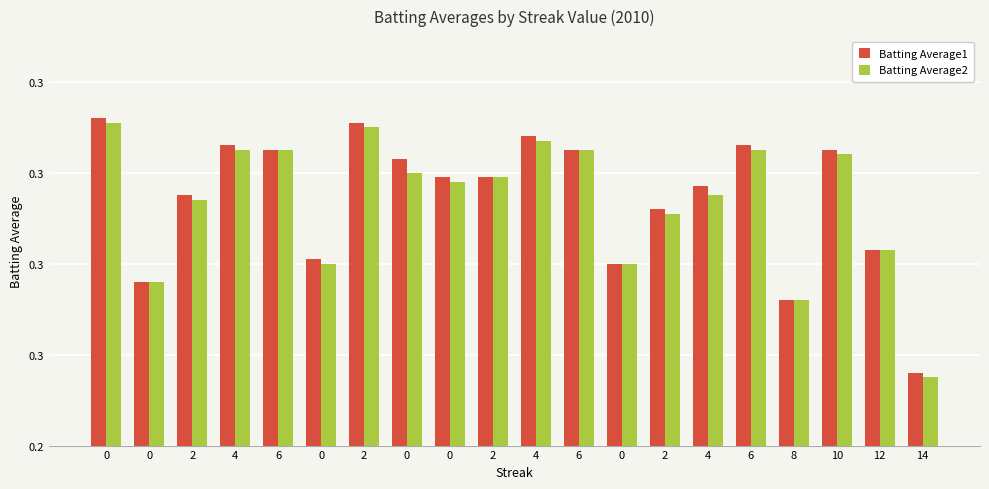

Are the bars grouped side by side (vs. stacked)?

Yes